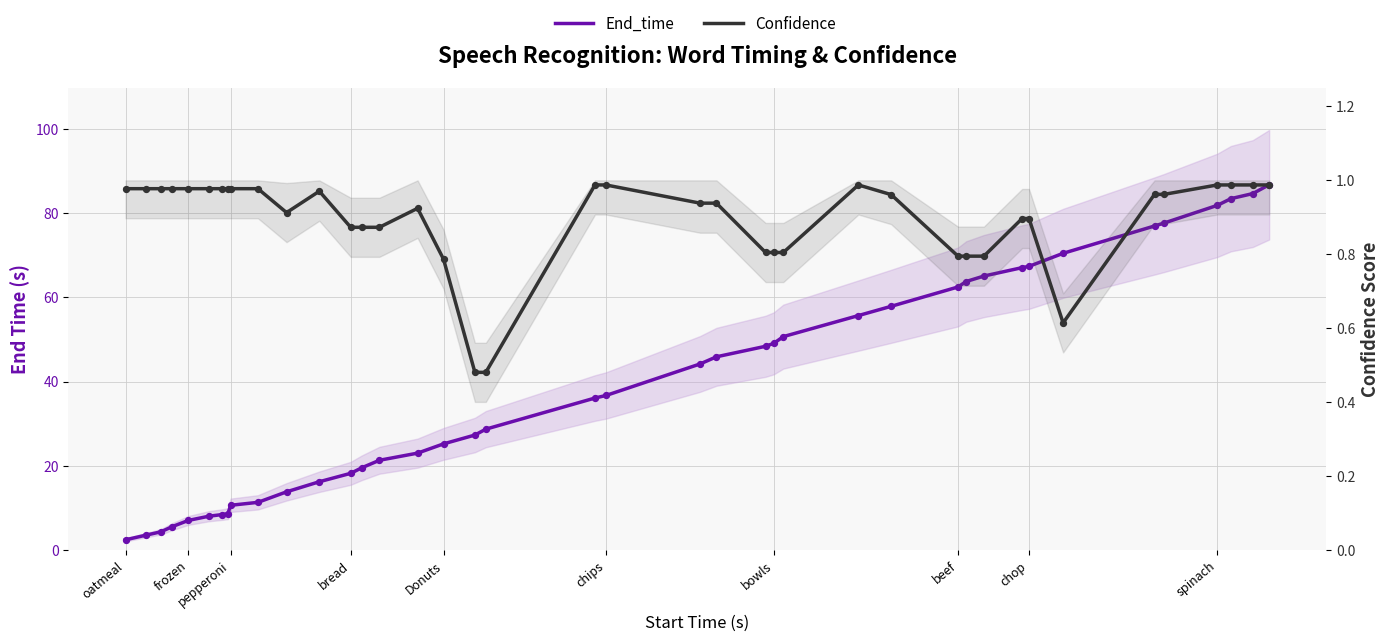

What are all the series names shown in the legend?

End_time, Confidence